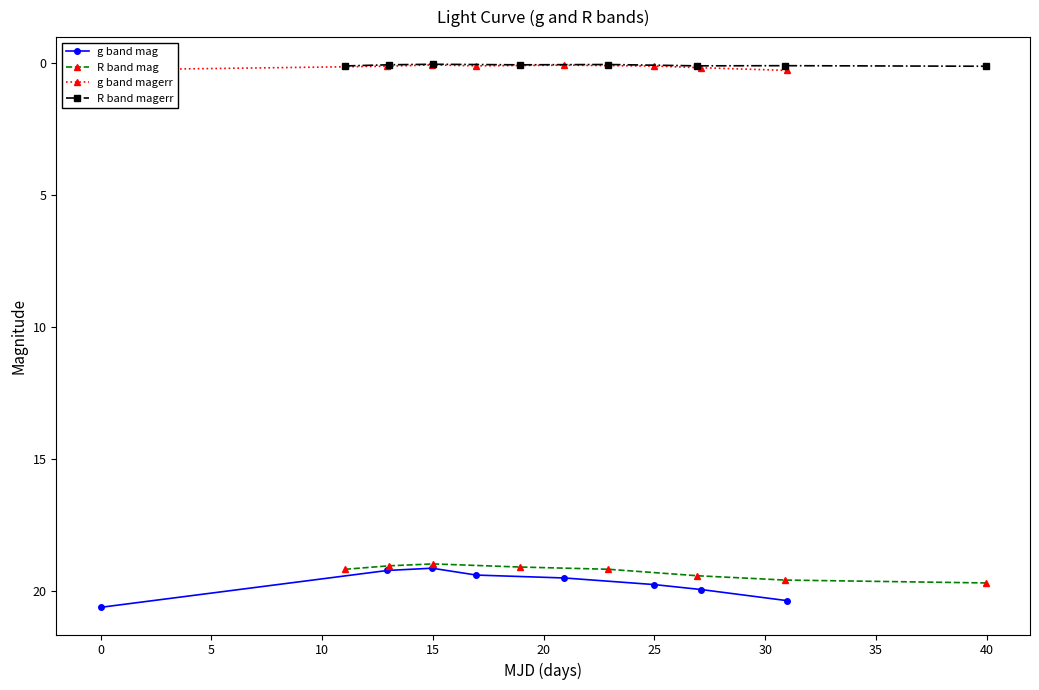

What is the value of the g band mag point at the 1st from the left?

20.6